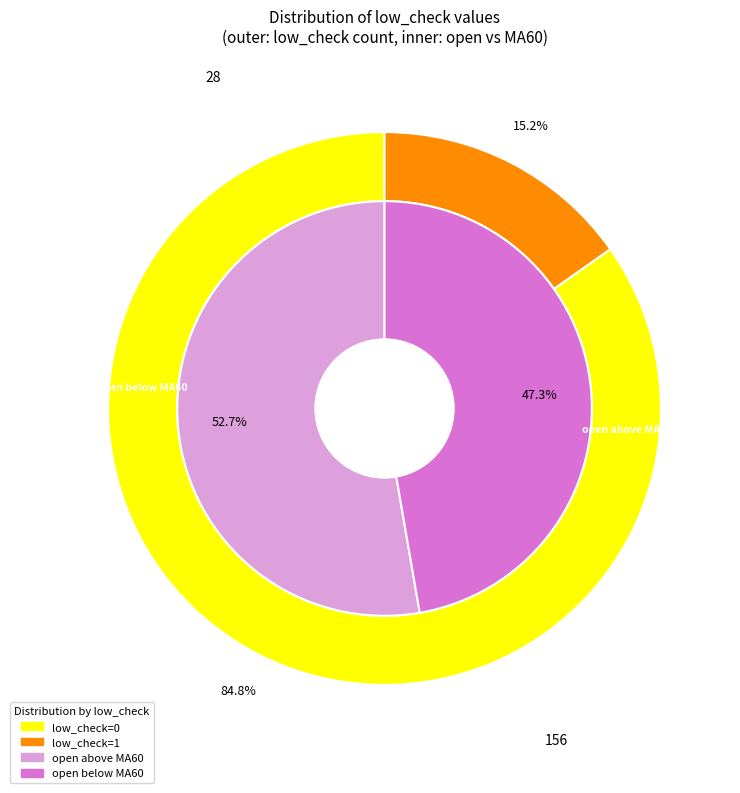

True or false: low_check=1 accounts for 2% of the total.

False